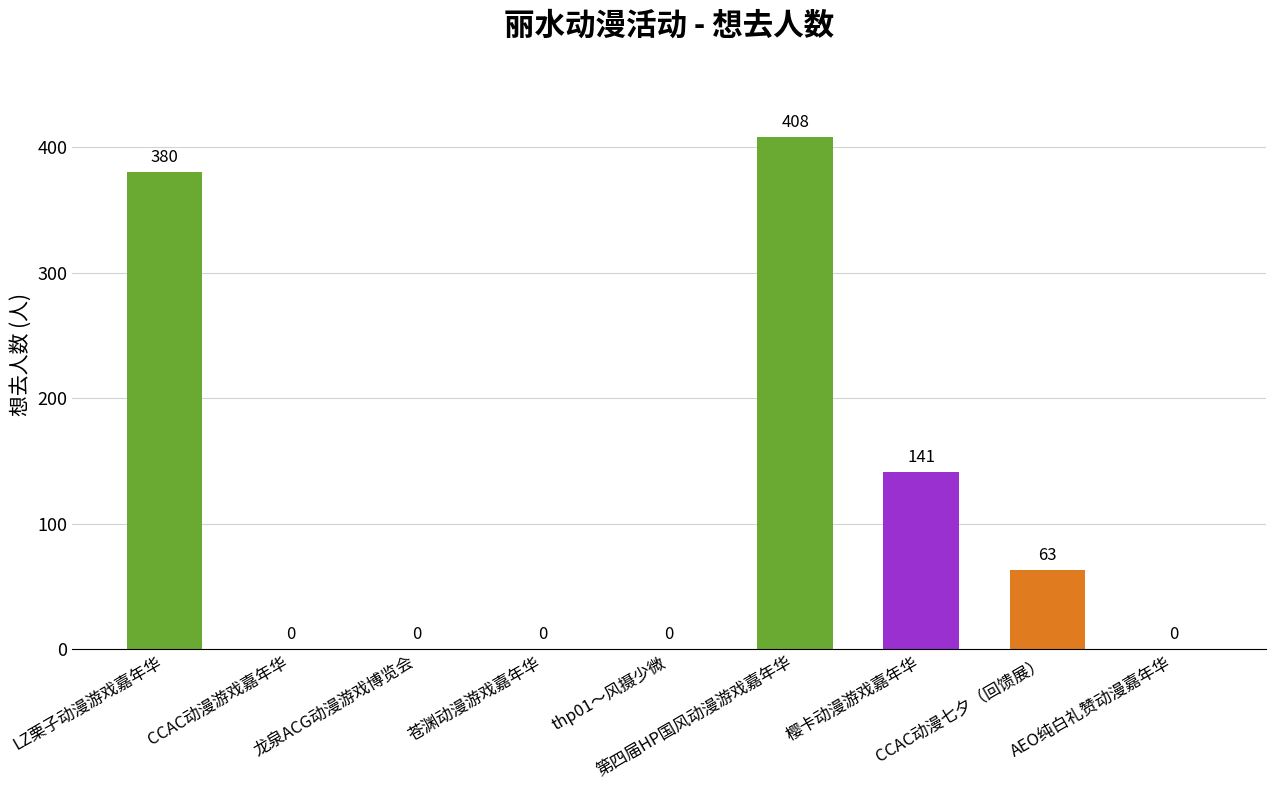

What is the average value?

110